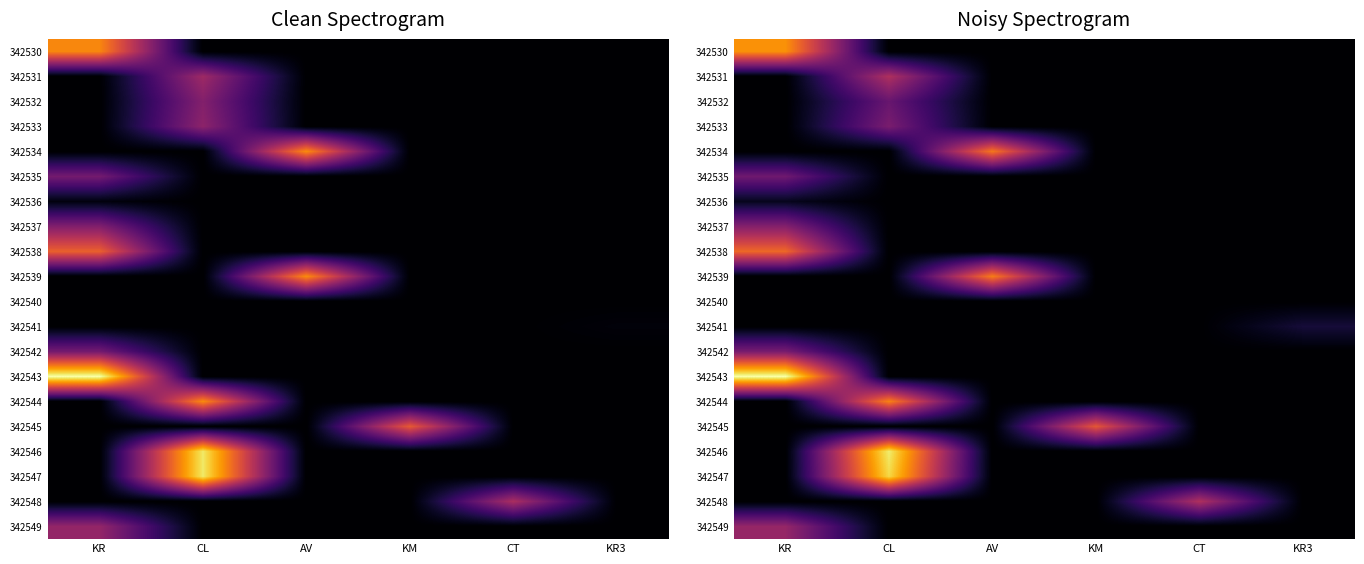

At which category is the sum across all series the highest?

KR